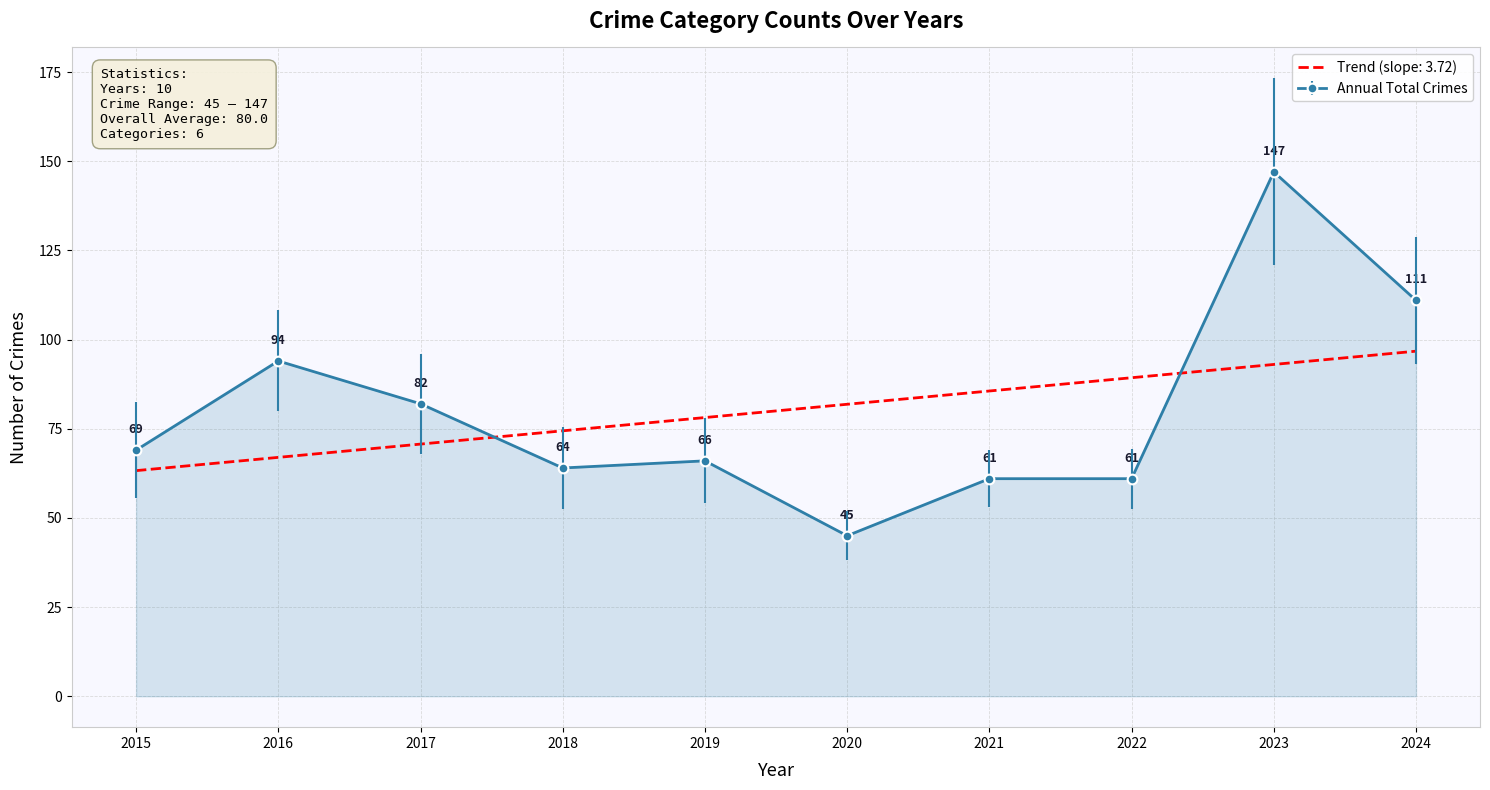

What is the value of the Annual Total Crimes point at the 4th from the left?

64